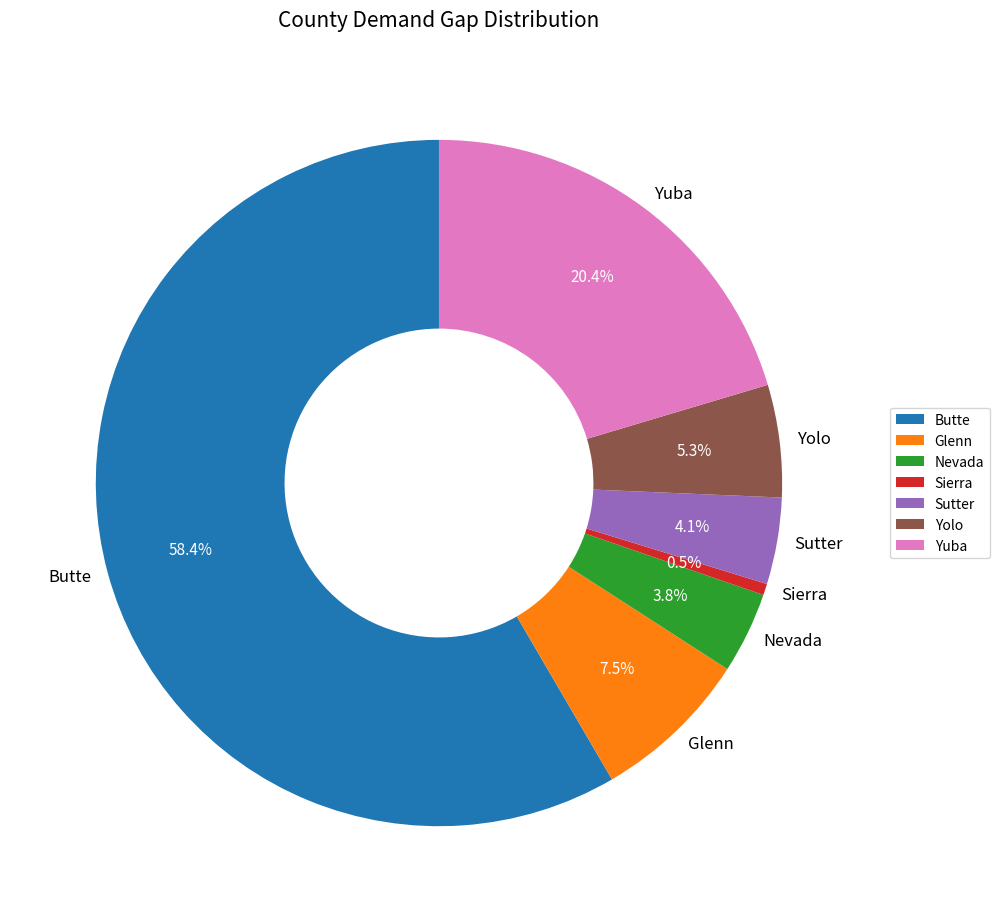

How many segments does this pie chart have?

7